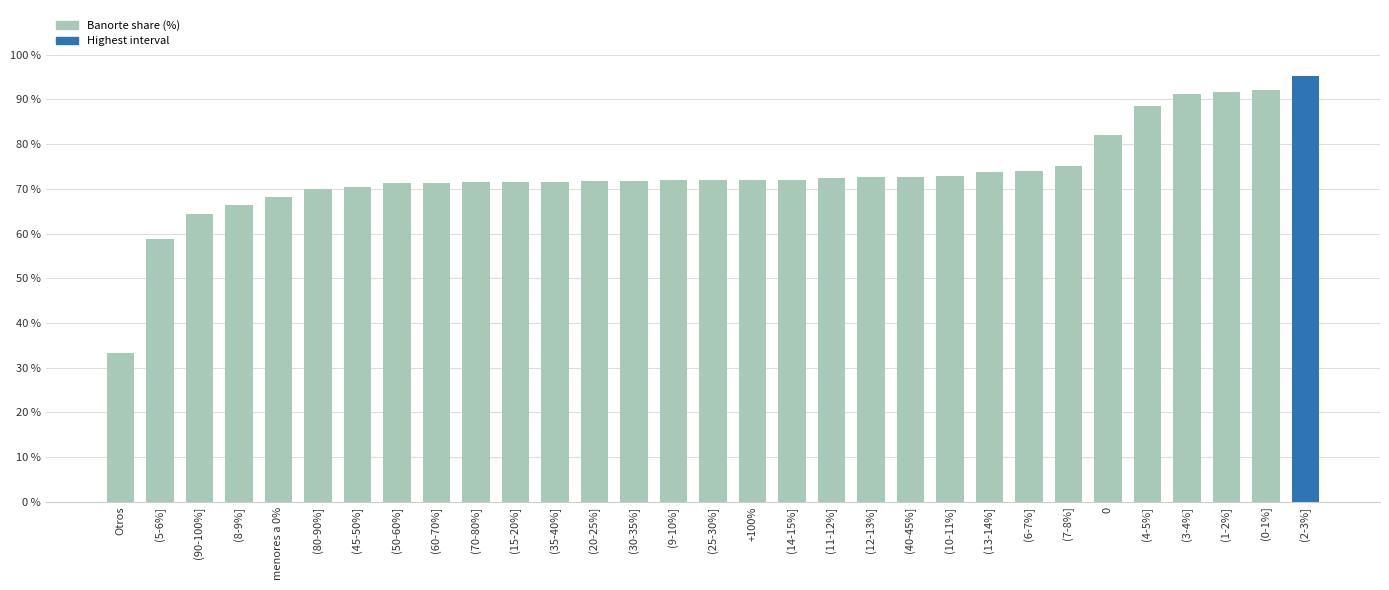

Count the number of categories in the chart.

31